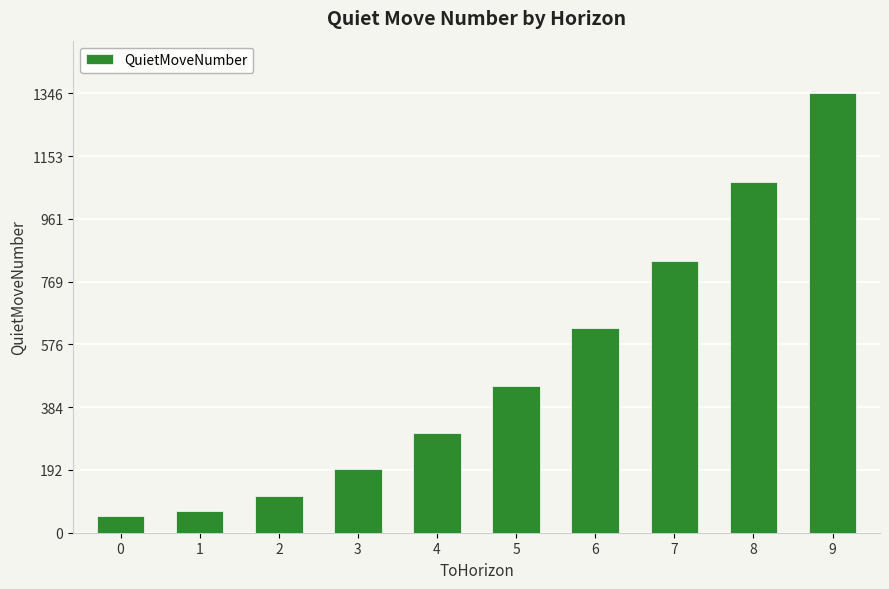

How many categories are shown in the chart?

10